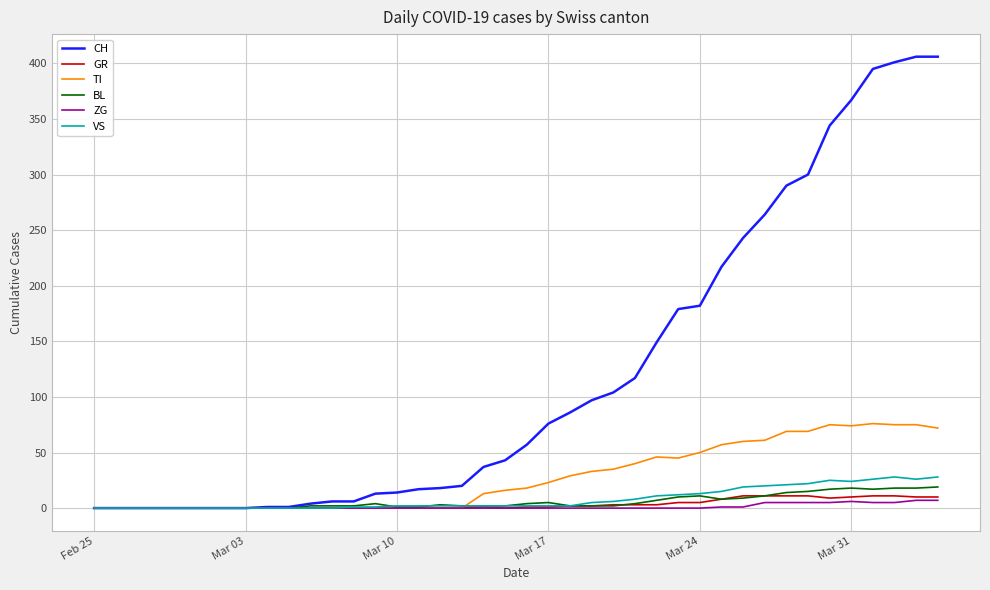

Which series has the widest spread of values?

CH